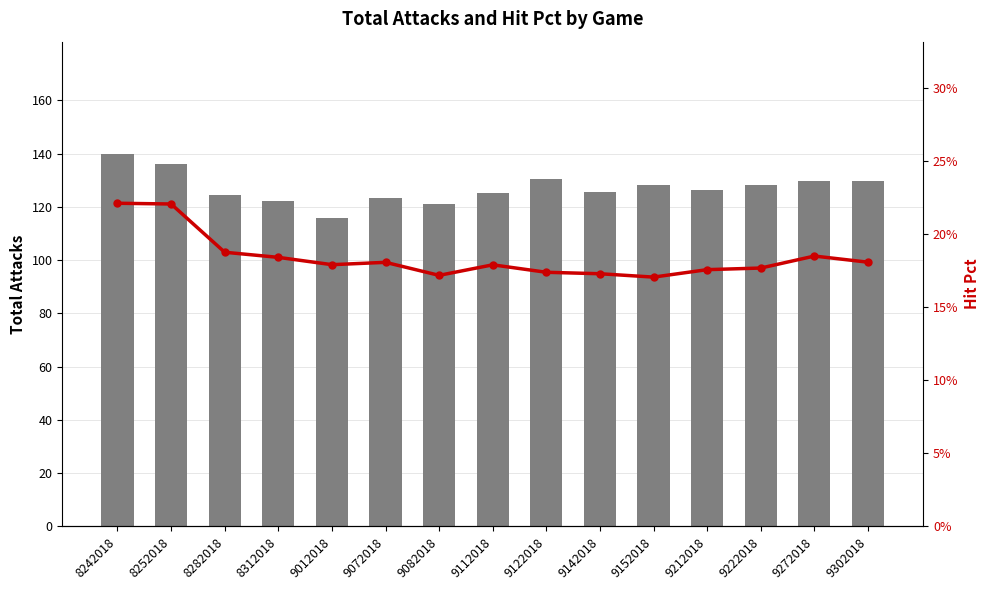

Does the chart contain stacked bars?

No